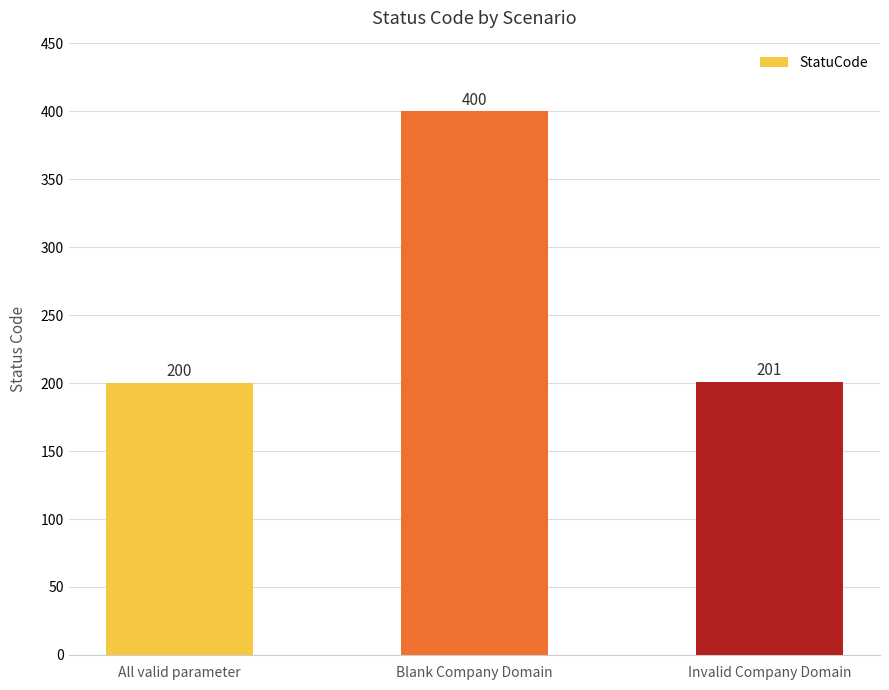

How many values are below 201?

1